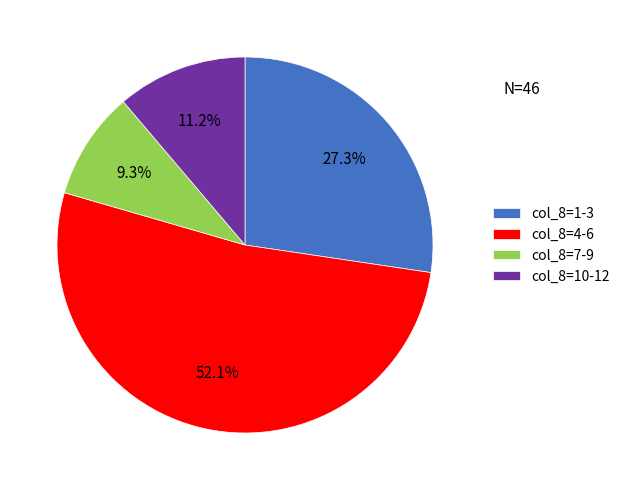

What is the ratio of the value at col_8=7-9 to the value at col_8=10-12?

0.8